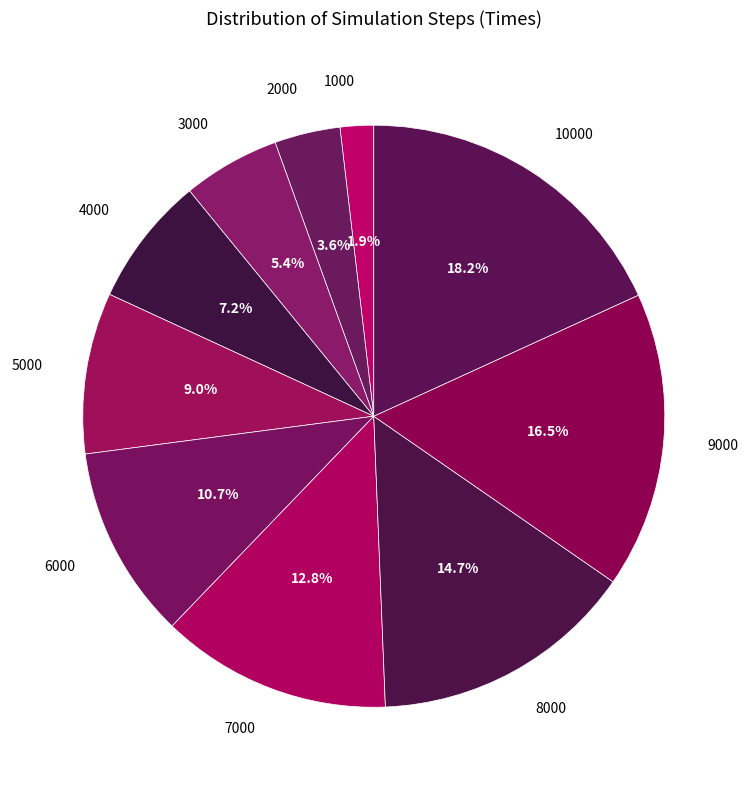

Between 8000 and 10000, which is larger?

10000